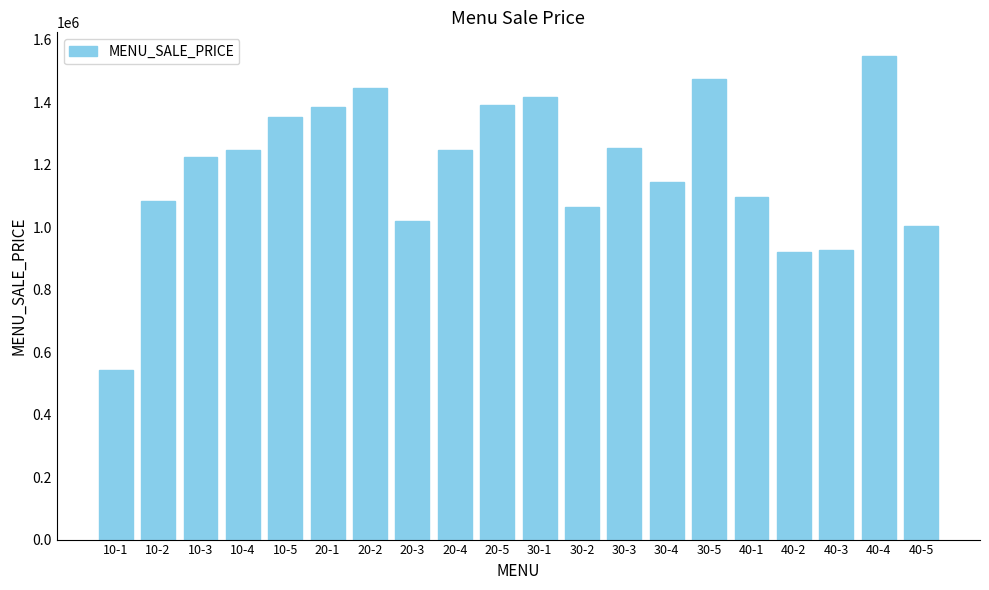

Approximately how many times larger is the value at 20-1 compared to 30-3?

1.1